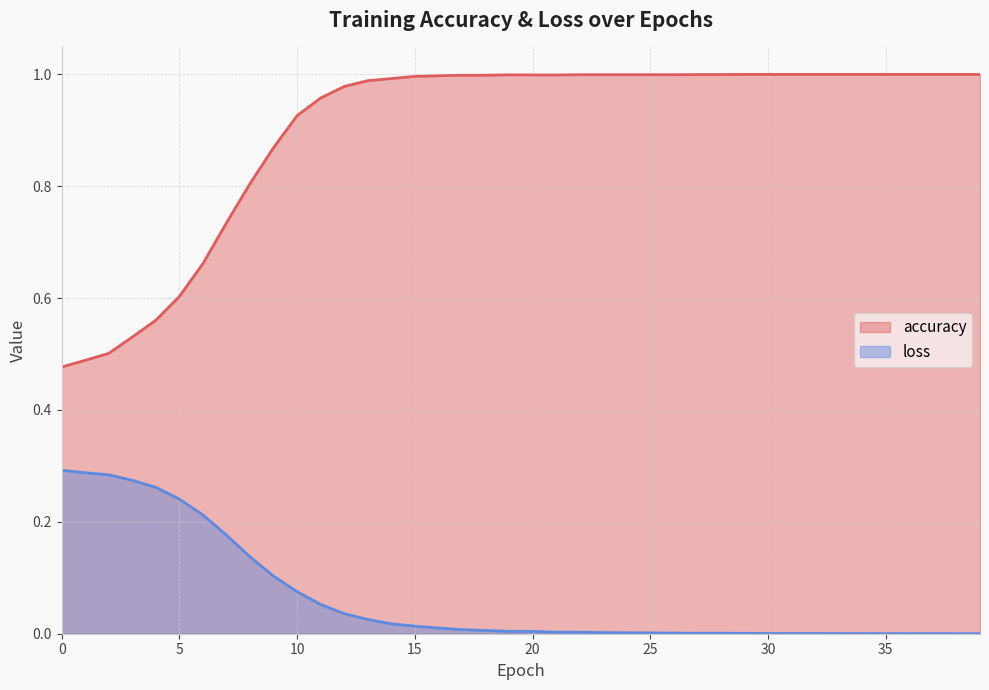

Read the accuracy value at 38.

1.0